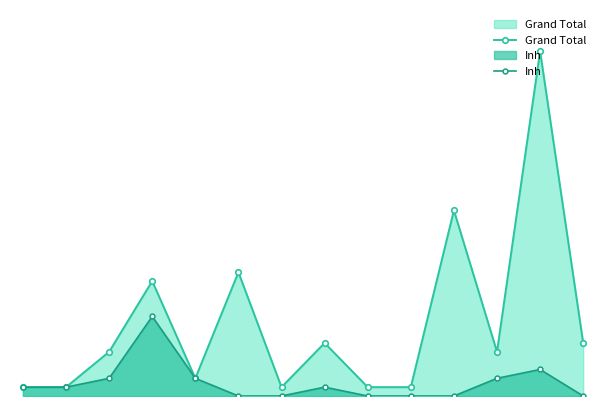

Which series changed the most between 4 and 7?

Grand Total